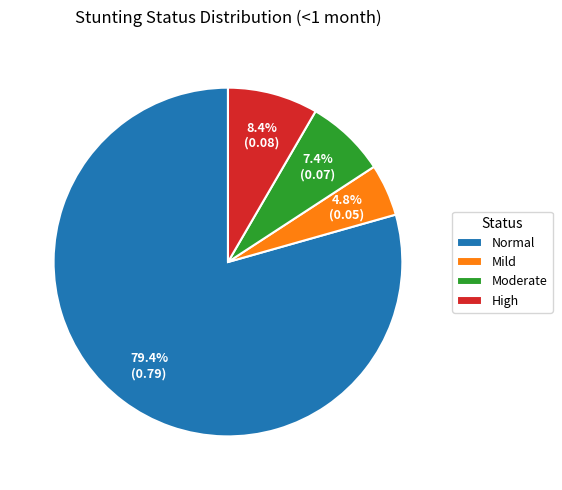

Is the sum of Normal and Mild greater than half?

Yes